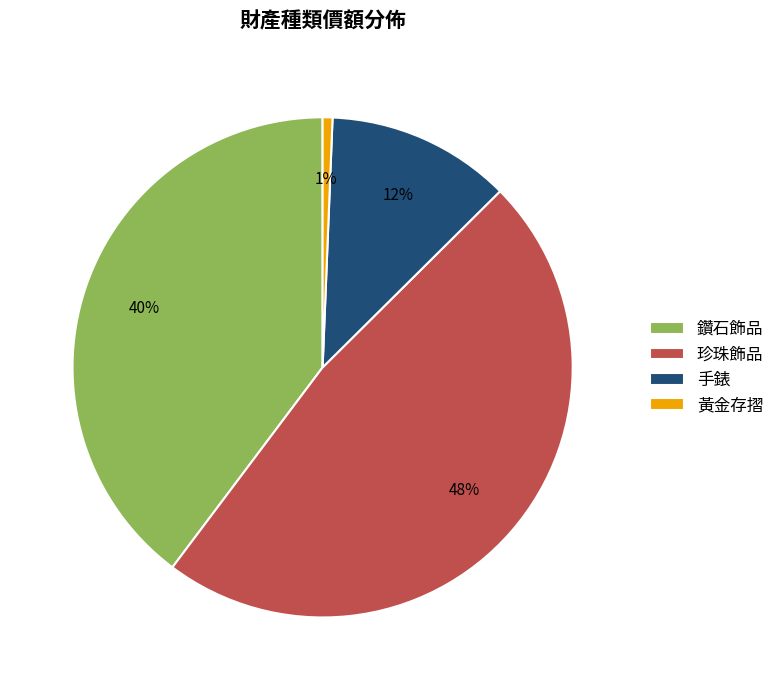

Is the sum of 手錶 and 黃金存摺 greater than half?

No